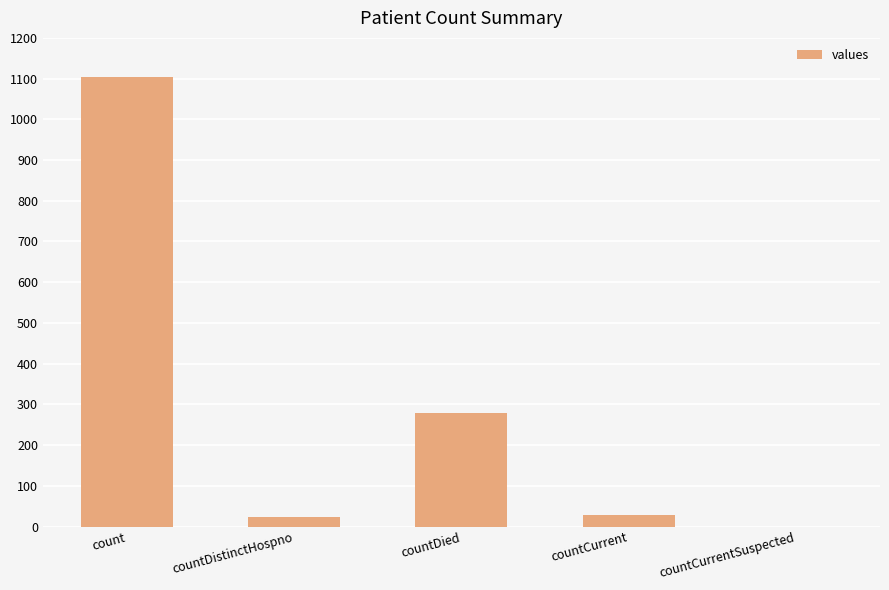

What is the change in value from countDistinctHospno to countCurrentSuspected?

-23